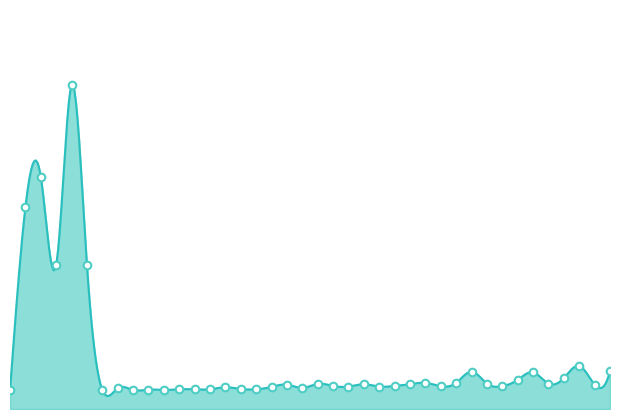

What is the change in value from 1 to 5?

-32.8